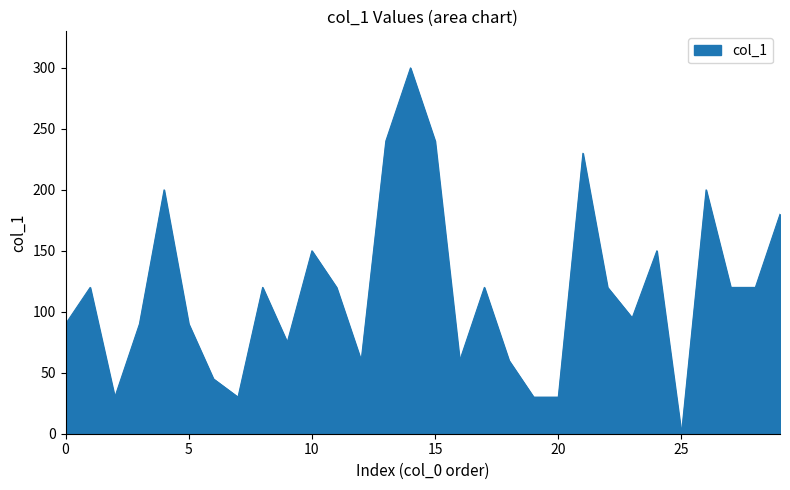

What is the greatest value displayed?

300